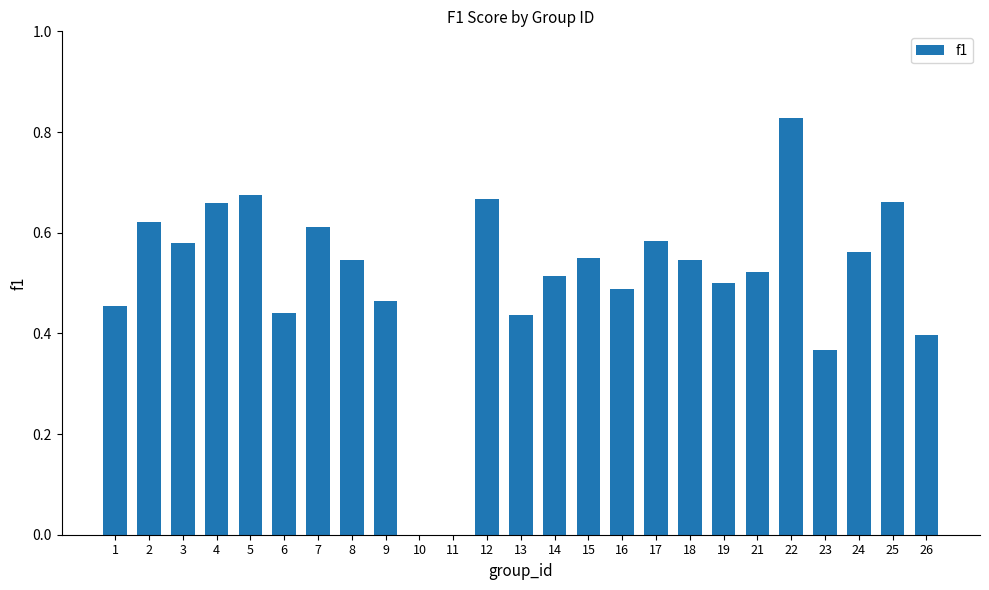

What is the change in value from 11 to 19?

+0.5